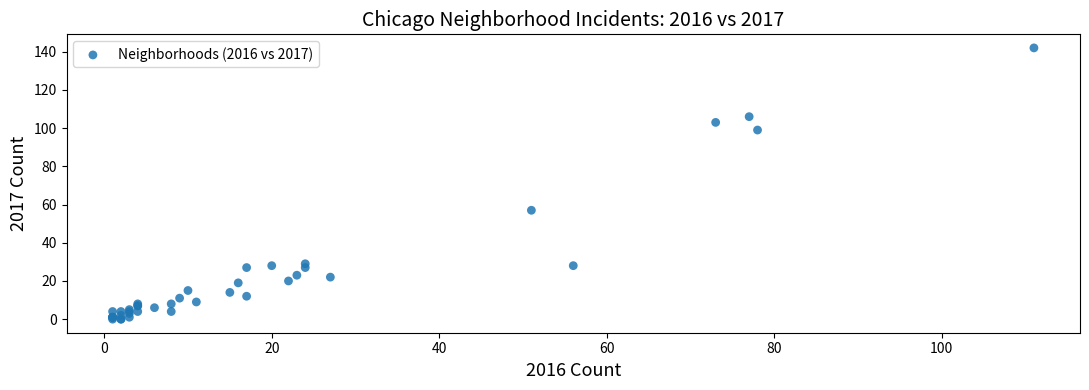

What Y value in the scatter plot is closest to 71?

57